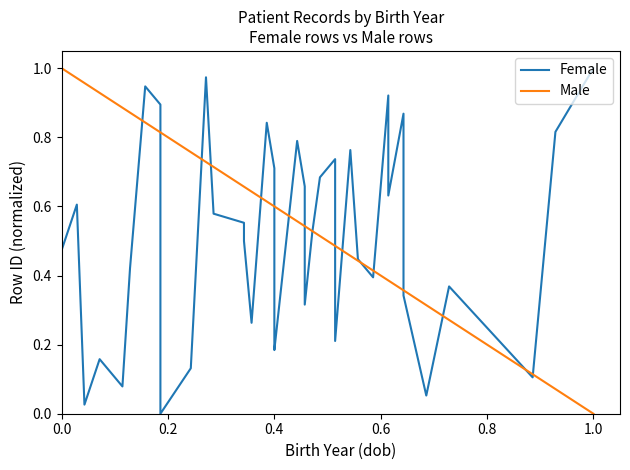

What is the highest value of the Male series?

1.0